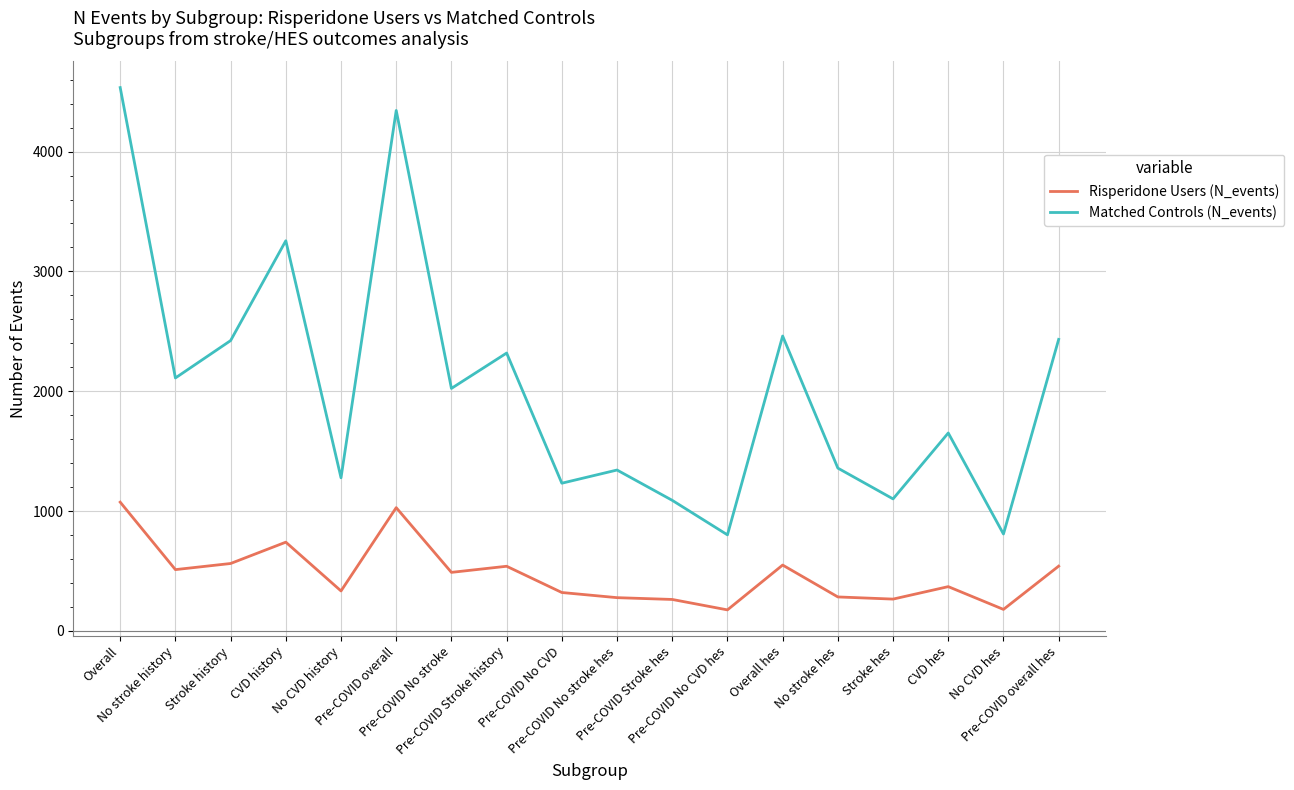

True or false: Risperidone Users (N_events) and Matched Controls (N_events) intersect in this chart.

False